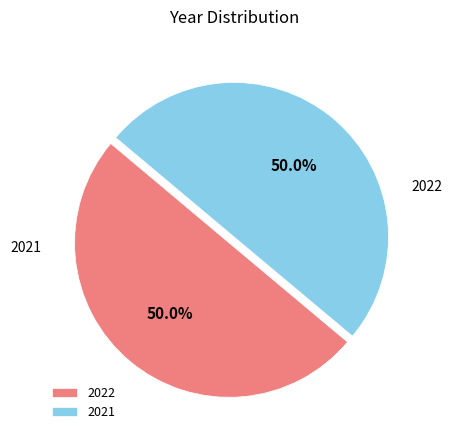

To the nearest percent, what portion does 2021 represent?

50%